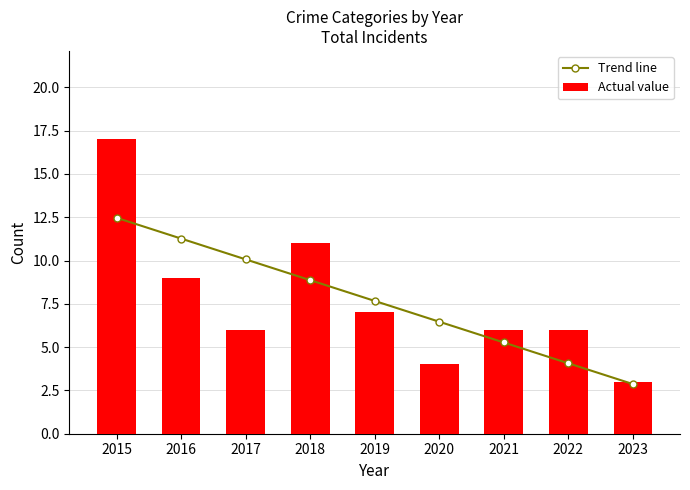

Where does the Actual value series first go above 6?

2015